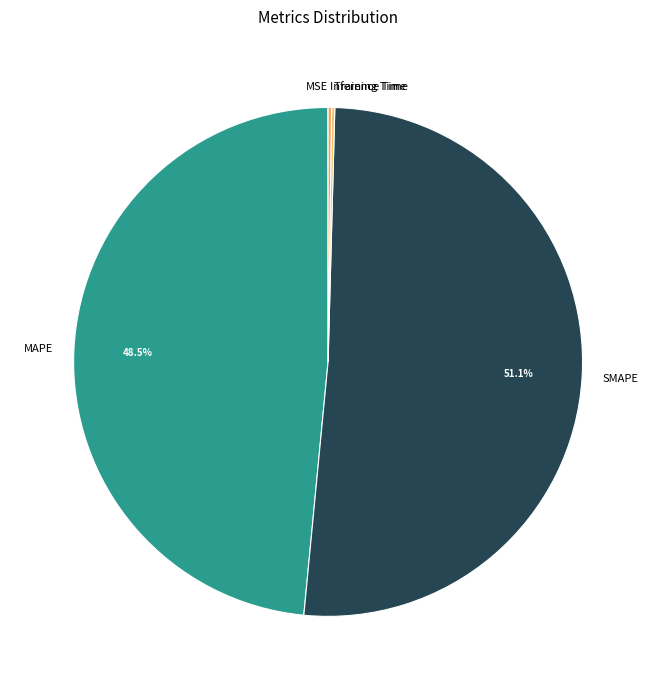

How much of the chart is everything except MAPE?

51.5%